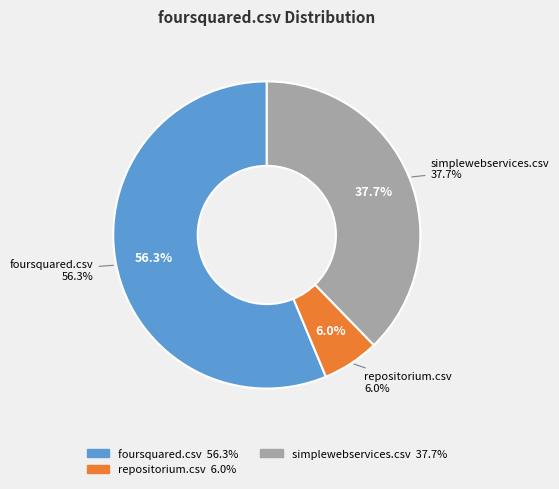

What percentage is the repositorium.csv slice, to the nearest percent?

6%